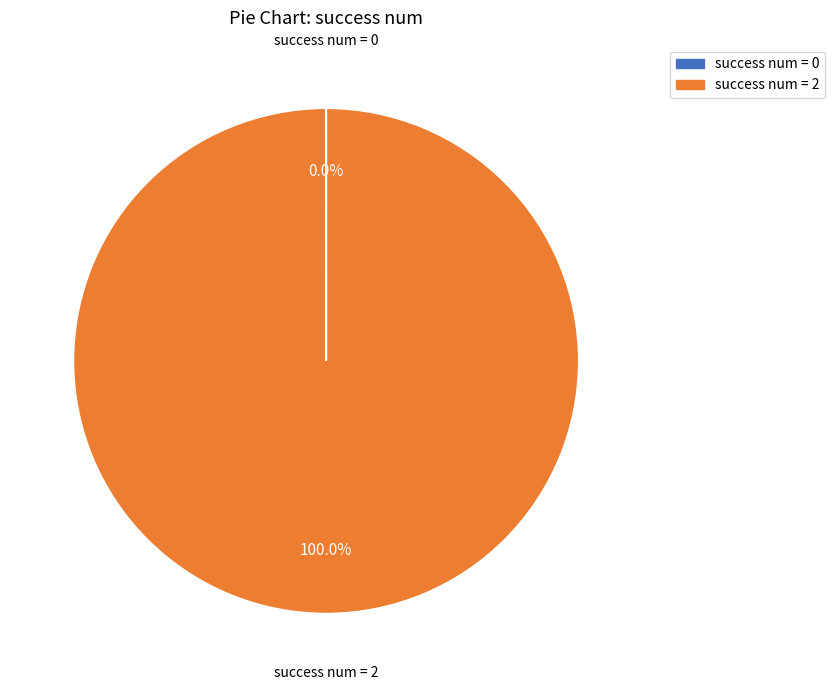

Is there any slice that represents more than half of the pie?

Yes